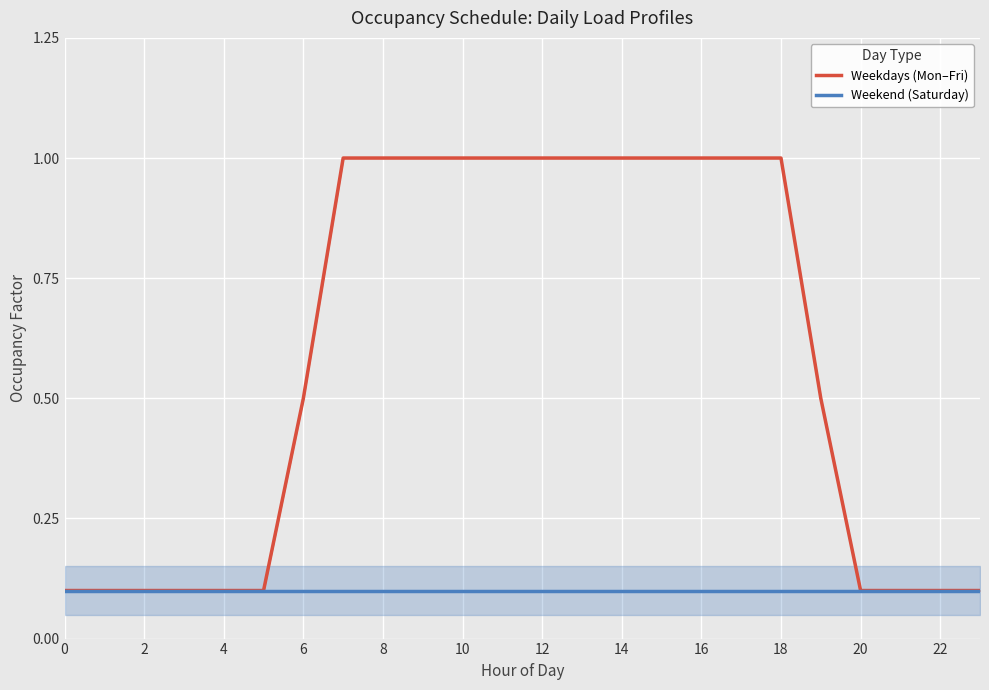

Does the chart display data point markers on the line(s)?

No